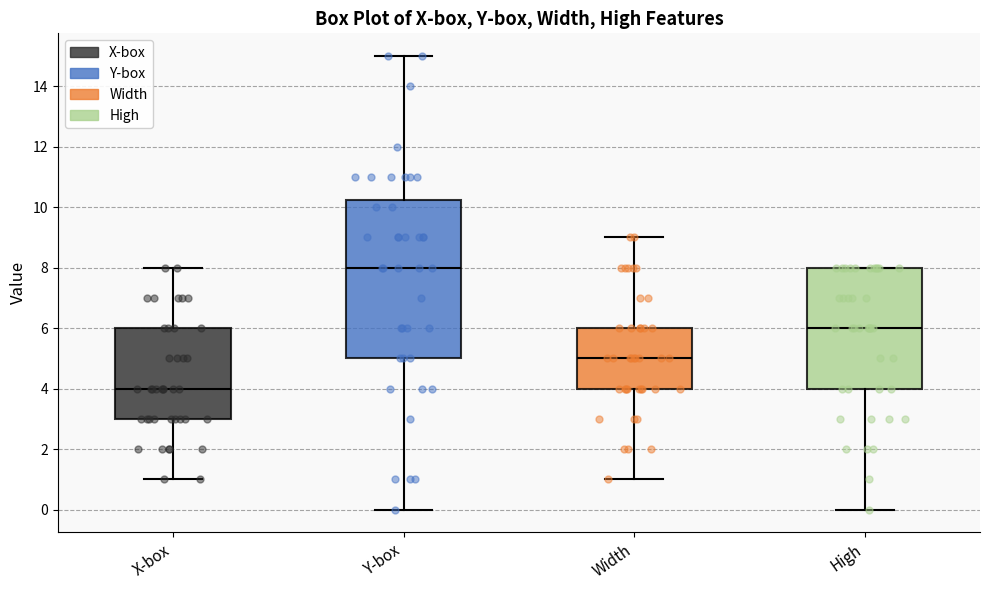

Reading left to right, read every box against the y-axis: the position of its median line, the range the box covers, and the ends of its whiskers. The values are not printed on the chart, so give them approximately, as read against the axis.

X-box: median 4.0, box 3.0 to 6.0, whiskers 1.0 to 8.0
Y-box: median 8.0, box 5.0 to 10.2, whiskers 0.0 to 15.0
Width: median 5.0, box 4.0 to 6.0, whiskers 1.0 to 9.0
High: median 6.0, box 4.0 to 8.0, whiskers 0.0 to 8.0